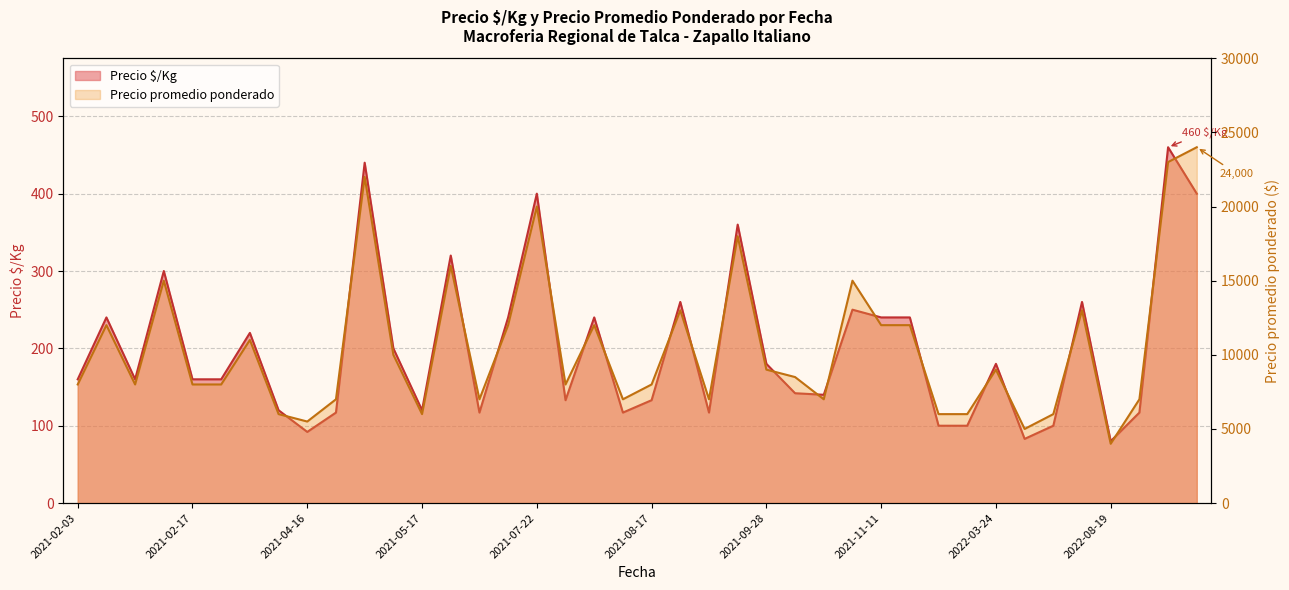

How many data points in Precio promedio ponderado are above 8500?

19